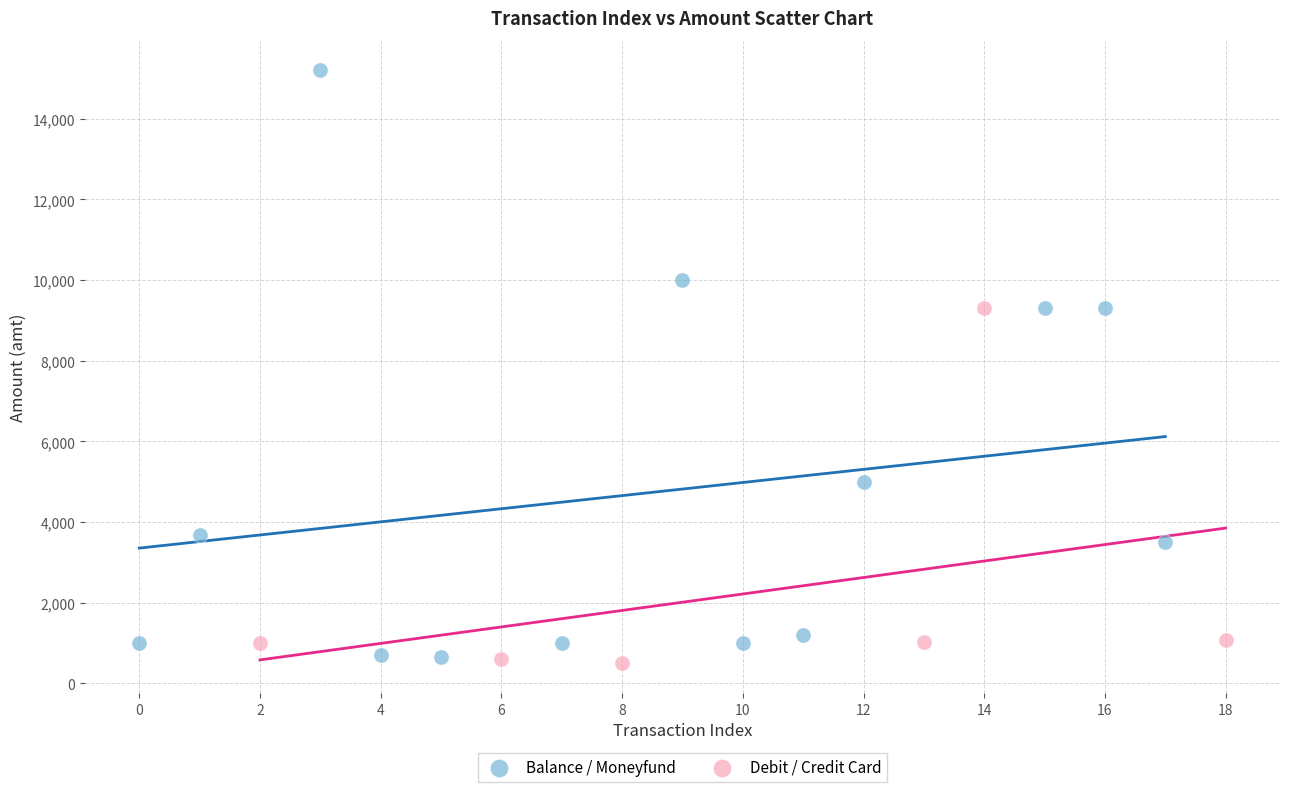

Which series contains the highest Y value?

Balance / Moneyfund